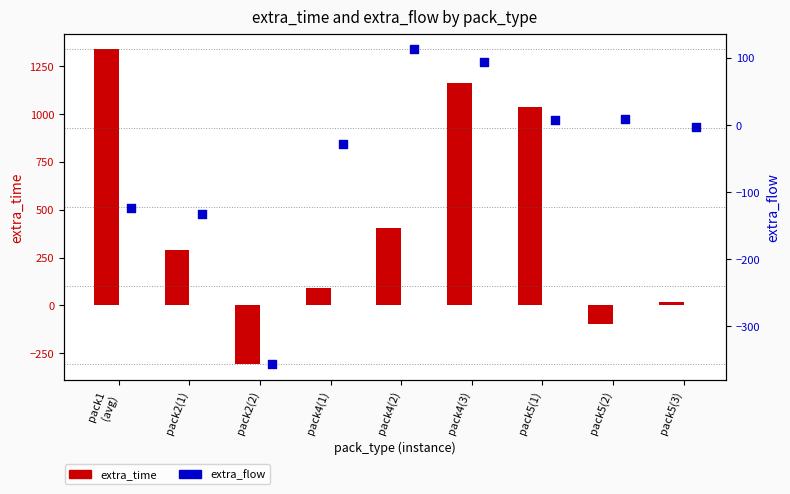

Which series contains the highest Y value?

extra_time